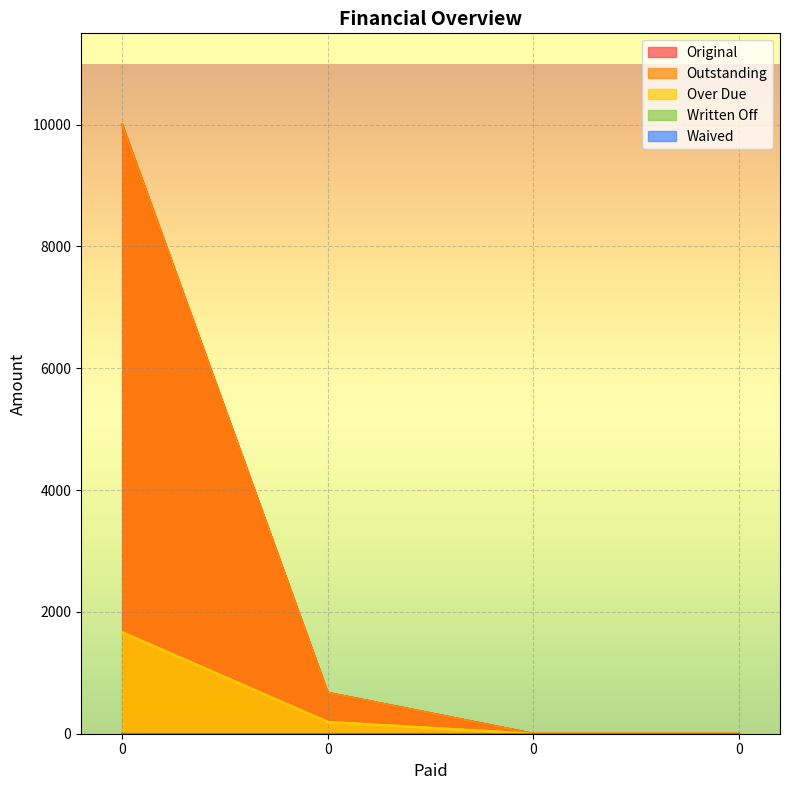

True or false: Outstanding and Over Due intersect in this chart.

False